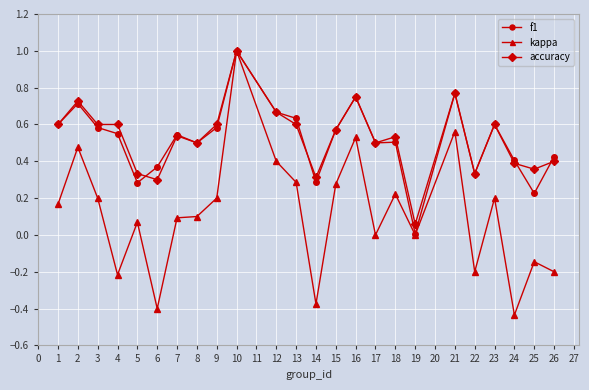

Which category has the highest value in the accuracy series?

10